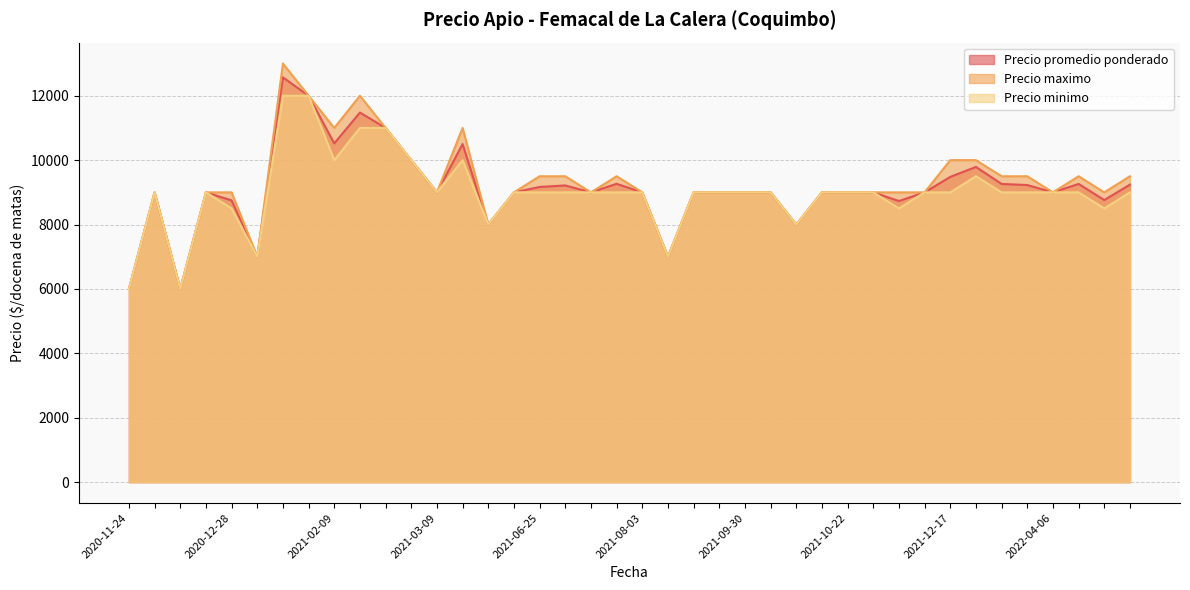

True or false: Precio maximo and Precio minimo cross at least once.

False